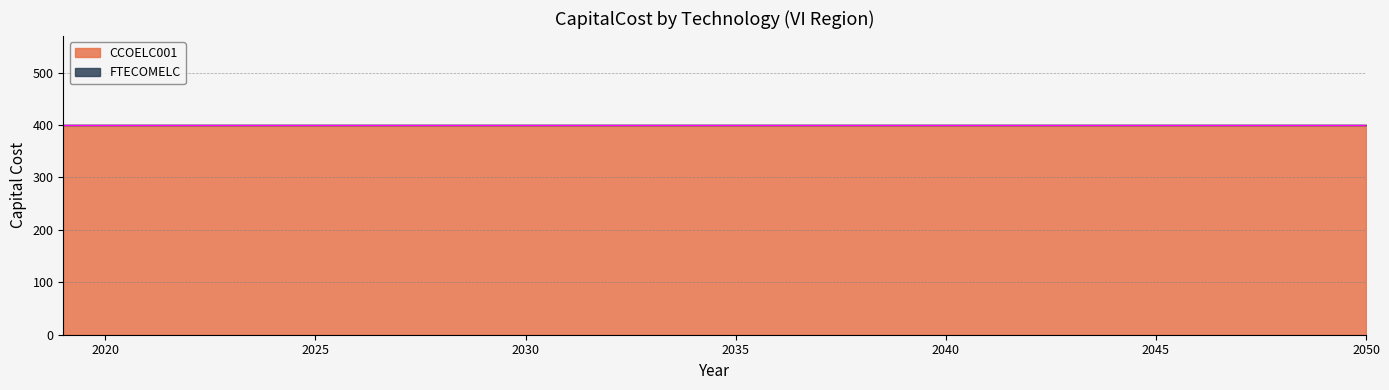

Reading right to left, extract all data points from this chart.

CCOELC001: 400	400	400	400	400	400	400	400	400	400	400	400	400	400	400	400	400	400	400	400	400	400	400	400	400	400	400	400	400	400	400	400
FTECOMELC: 0	0	0	0	0	0	0	0	0	0	0	0	0	0	0	0	0	0	0	0	0	0	0	0	0	0	0	0	0	0	0	0